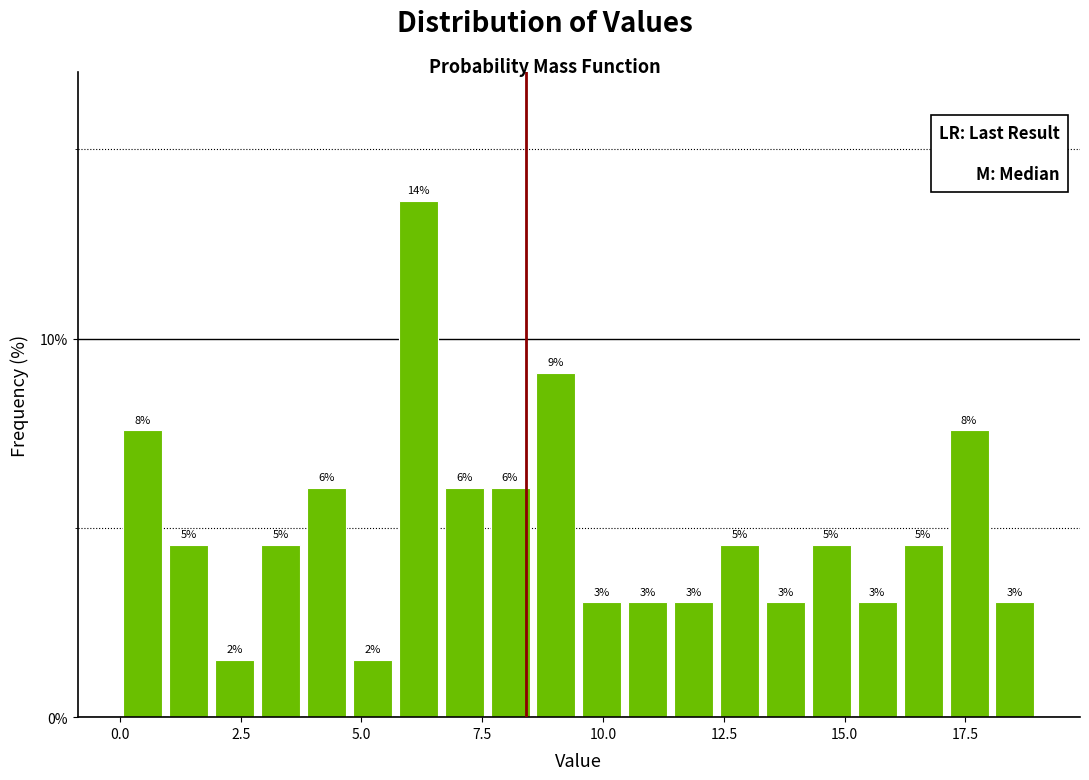

Read against the x-axis, roughly where is the centre of the tallest bar?

6.0